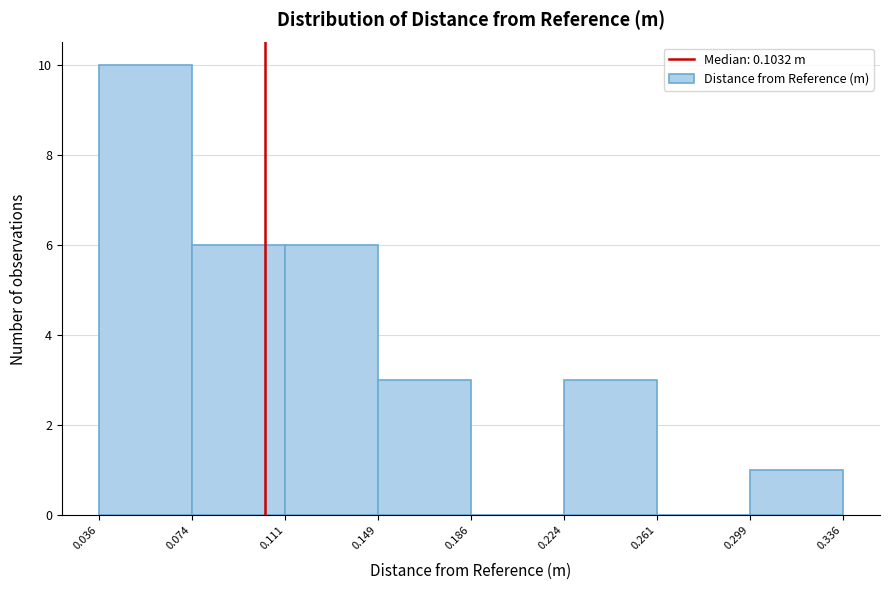

How tall is the bar that spans 0.299 to 0.336 on the x-axis? The values are not printed on the chart, so give them approximately, as read against the axis.

1